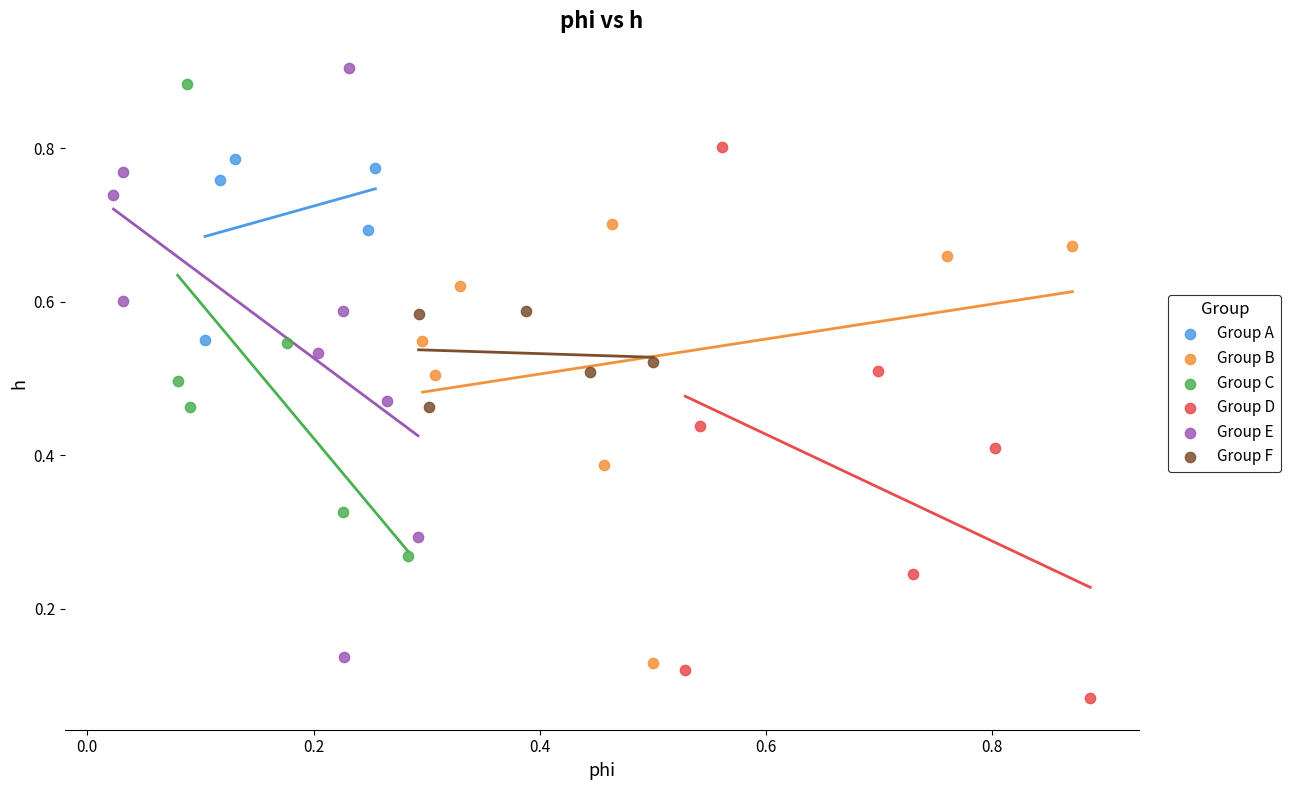

Which series reaches the minimum Y coordinate?

Group D